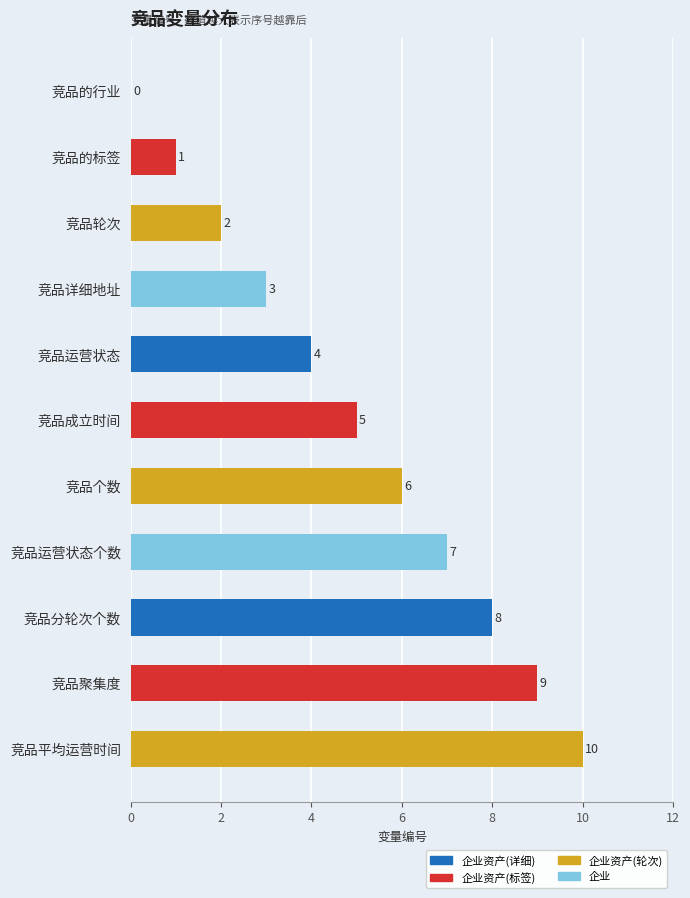

Which has a higher value, 竞品运营状态个数 or 竞品聚集度?

竞品聚集度